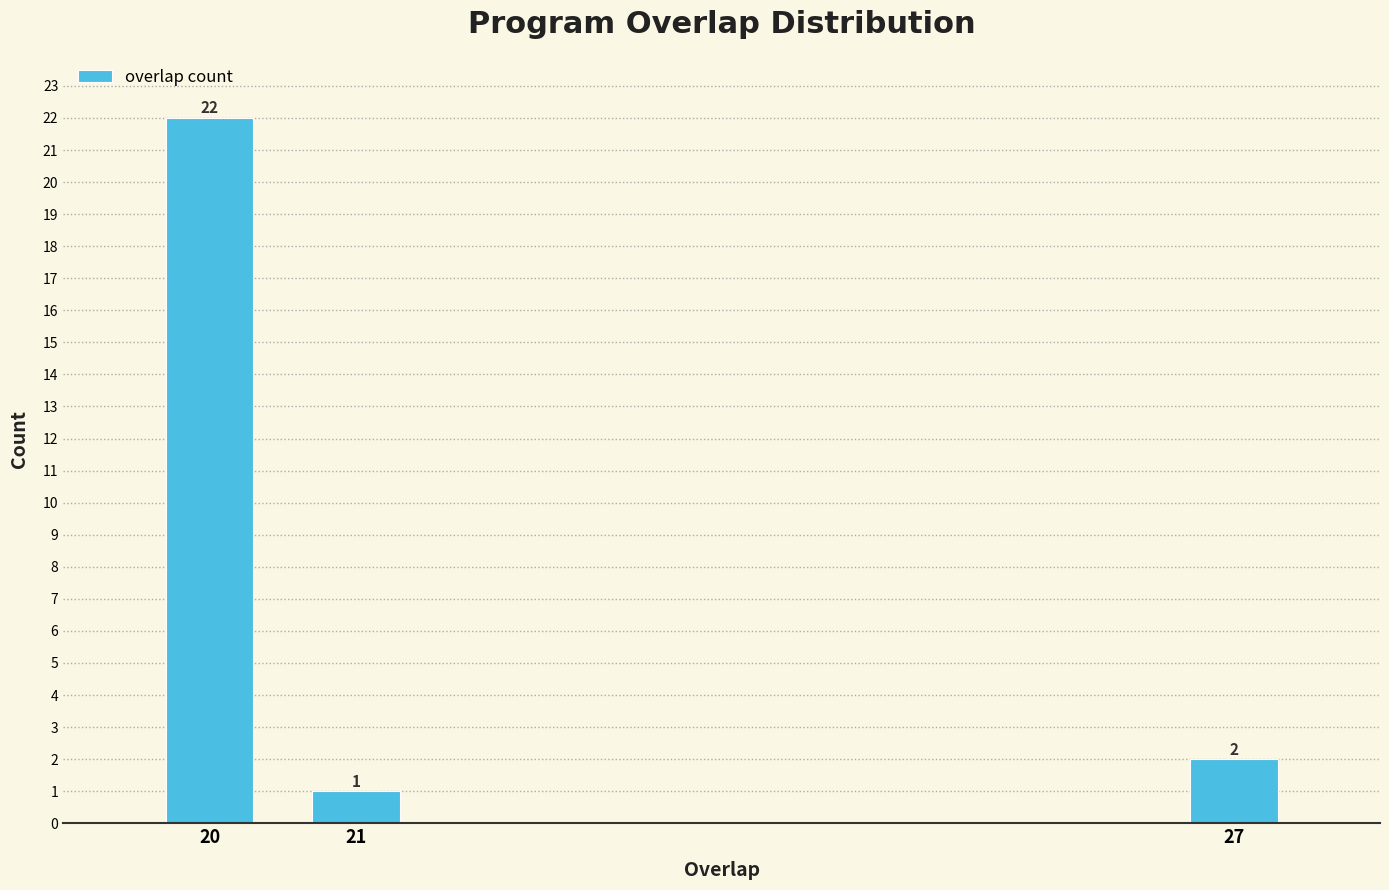

Reading left to right, extract all data points from this chart.

20=22	21=1	27=2